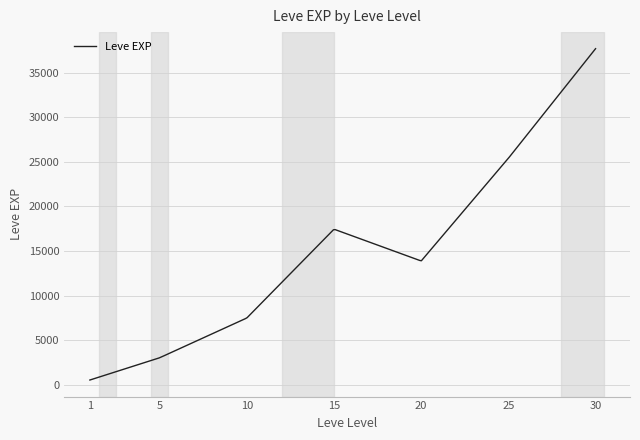

What is the minimum value shown in the chart?

510.2